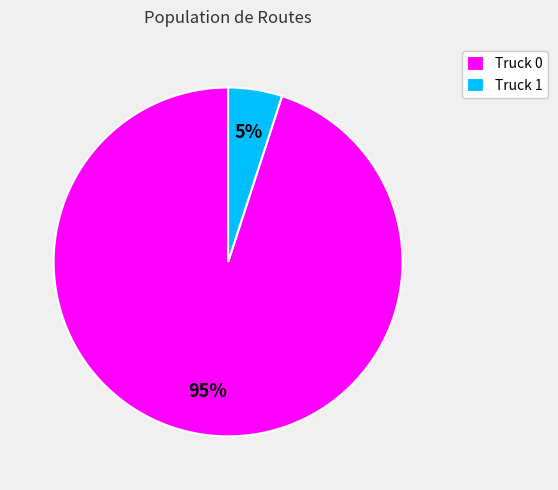

To the nearest percent, what is the difference between the Truck 0 and Truck 1 slice percentages?

90%